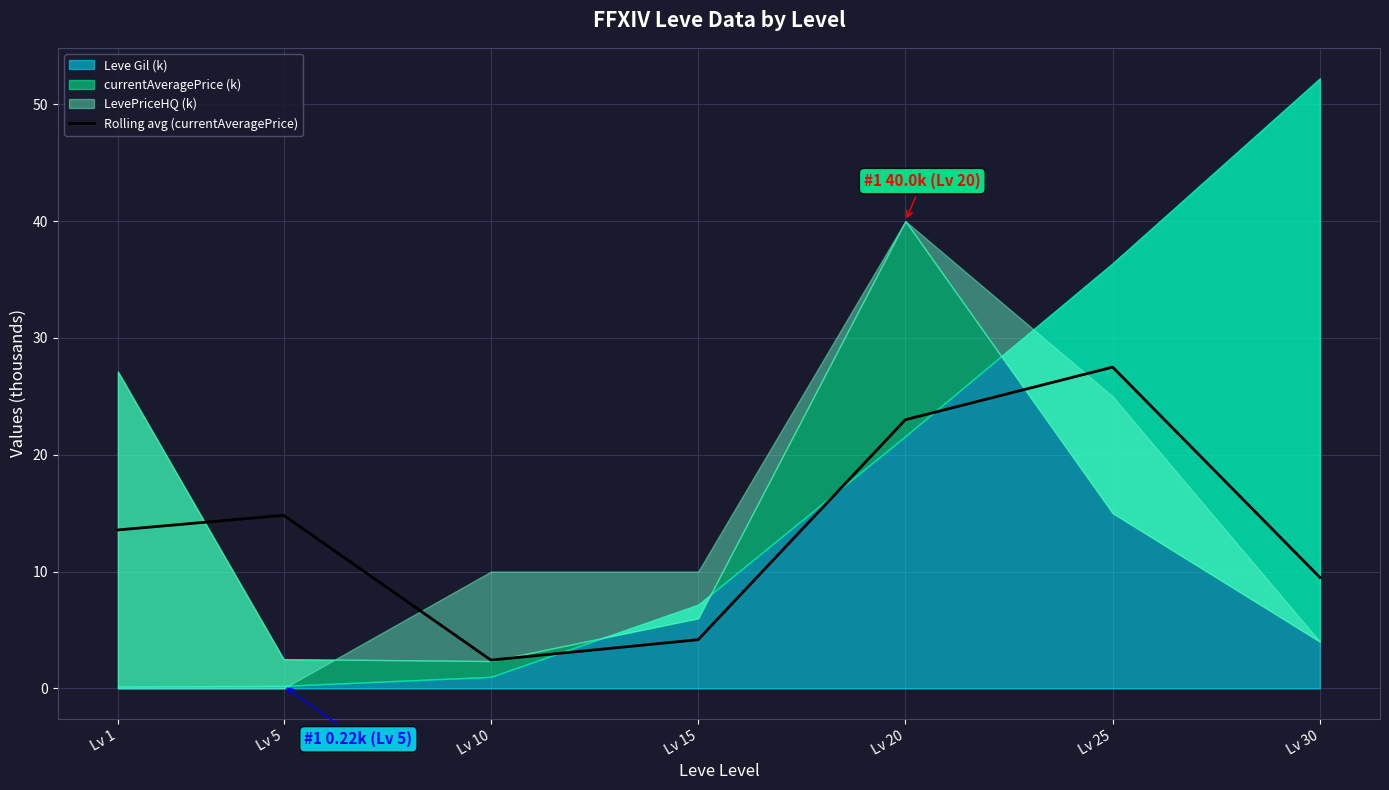

What is the maximum value for Rolling avg (currentAveragePrice)?

27.5